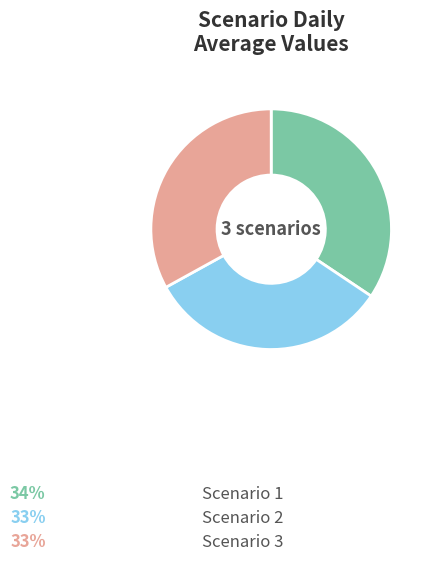

Which category has the biggest portion of the pie?

Scenario 1